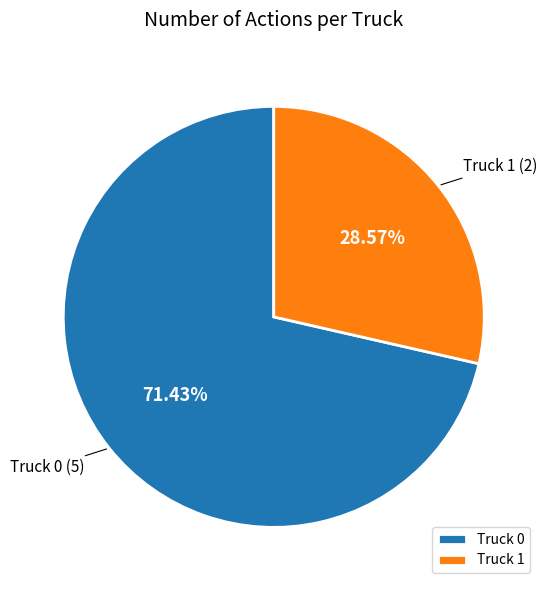

How many segments does this pie chart have?

2